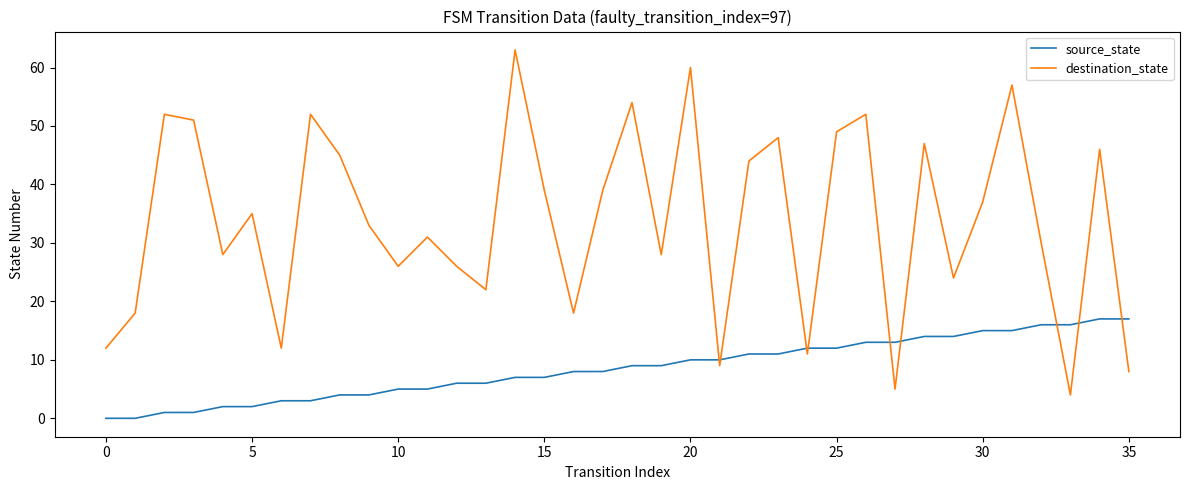

What are all the series names shown in the legend?

source_state, destination_state